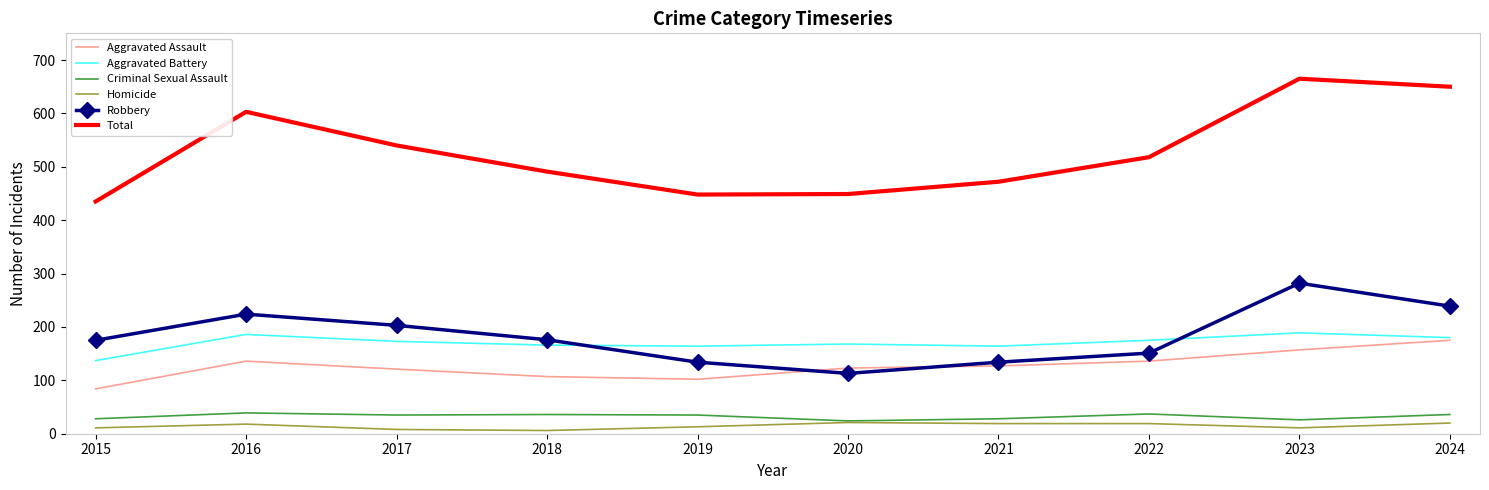

Between 2021 and 2023, which series saw the biggest shift?

Total